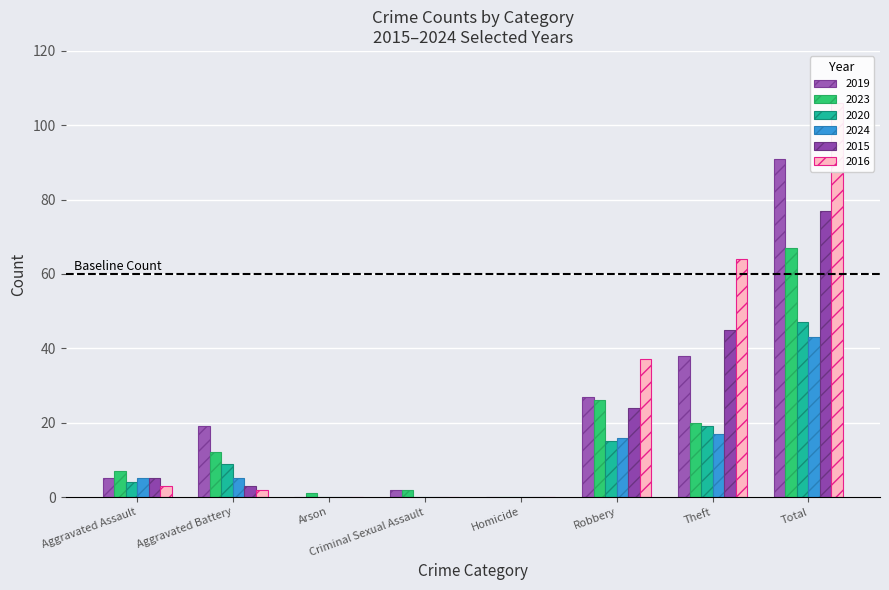

Where is 2016 nearest to the value 53?

Theft